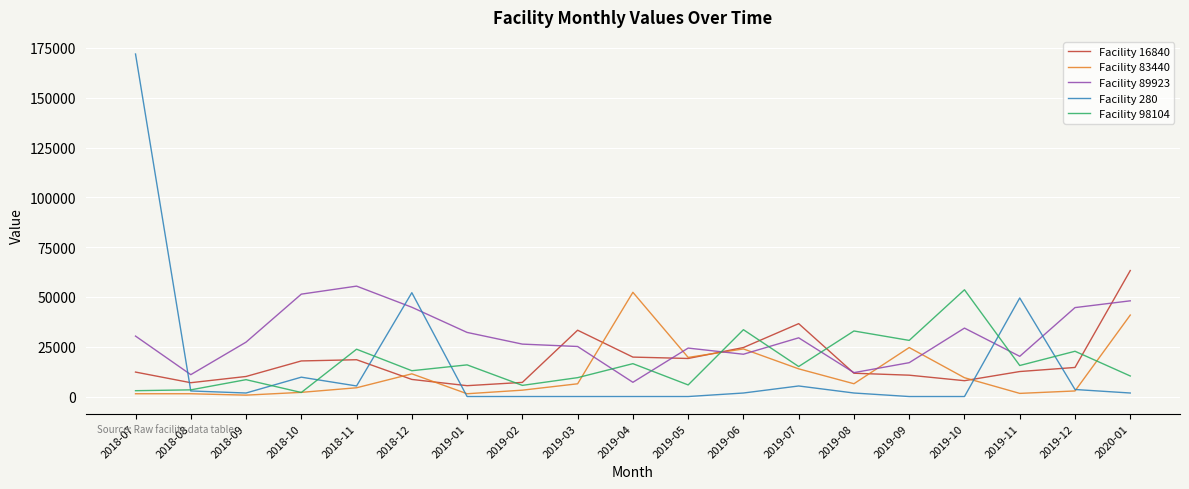

The value of Facility 98104 at 2019-05 is 5830.0. True or false?

True